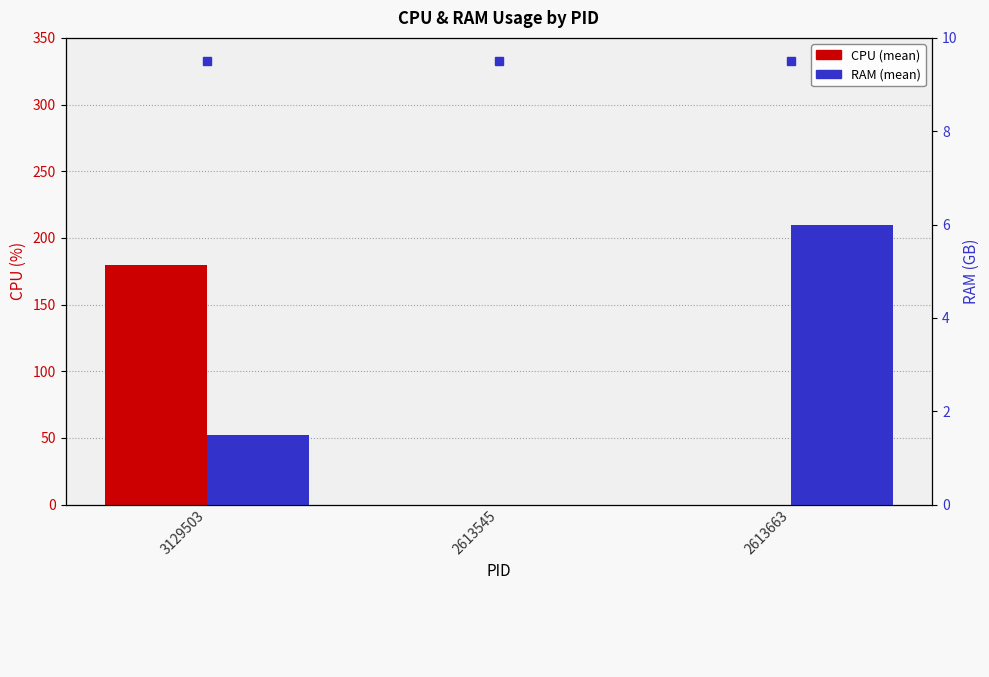

Reading right to left, extract all data points from this chart.

CPU: 0.0	0.0	180.0
RAM: 6.0	0.0	1.5